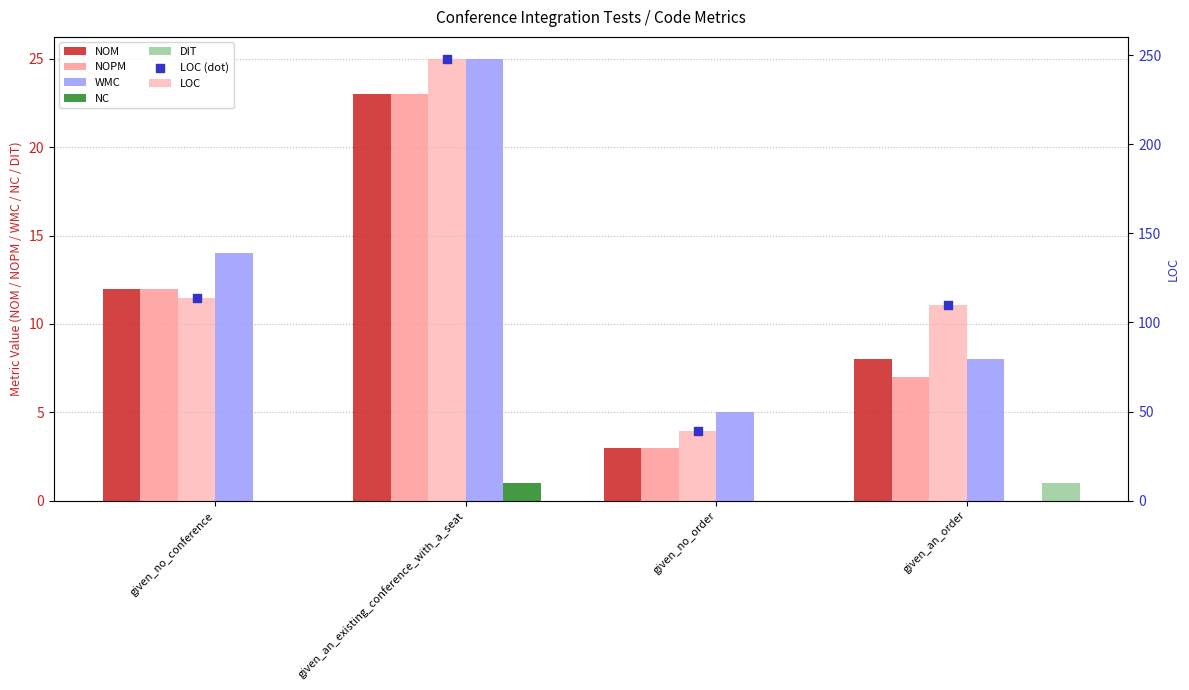

Which series has the largest total across all categories?

LOC